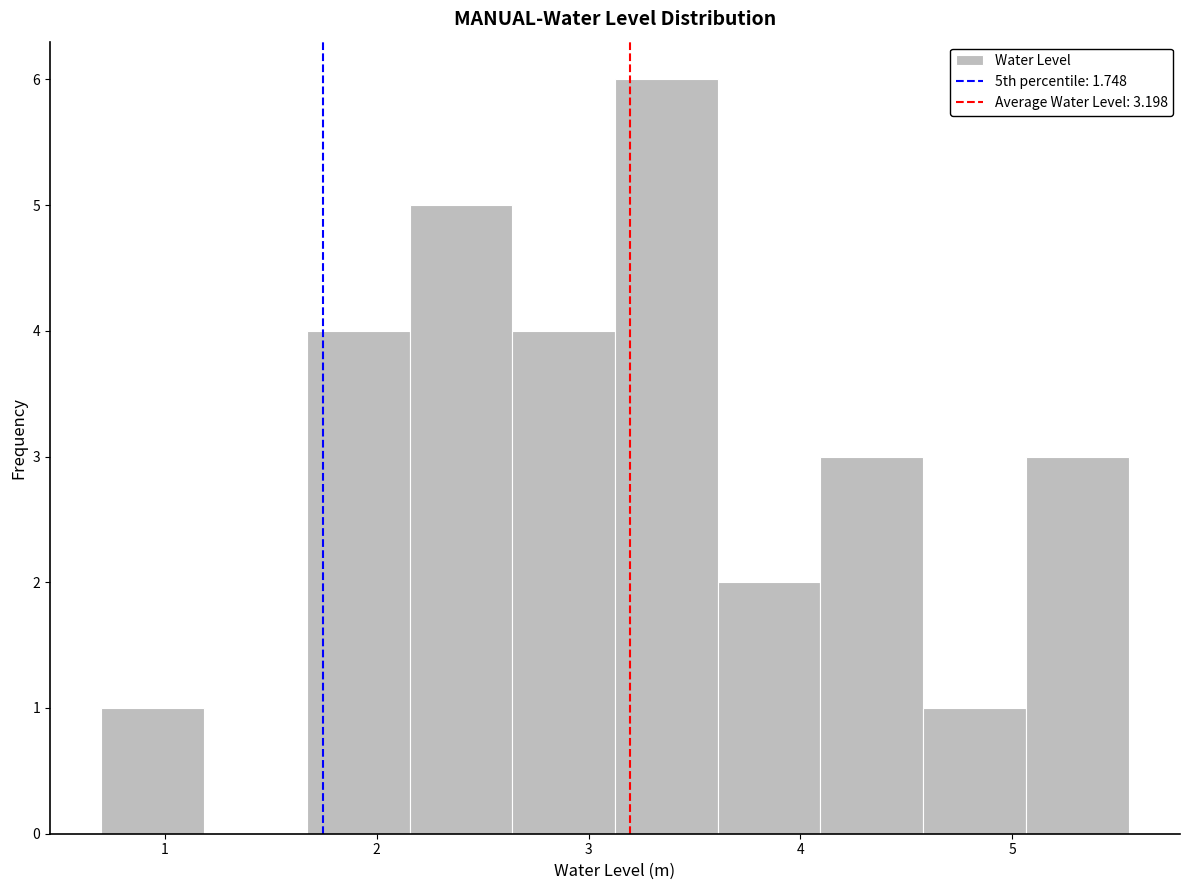

Reading left to right, list every bar in this chart as the range it spans on the x-axis followed by its height. Neither the bar edges nor the heights are printed on the chart, so give them approximately, as read against the axes.

0.7 to 1.2: 1
1.2 to 1.7: 0
1.7 to 2.2: 4
2.2 to 2.6: 5
2.6 to 3.1: 4
3.1 to 3.6: 6
3.6 to 4.1: 2
4.1 to 4.6: 3
4.6 to 5.1: 1
5.1 to 5.6: 3